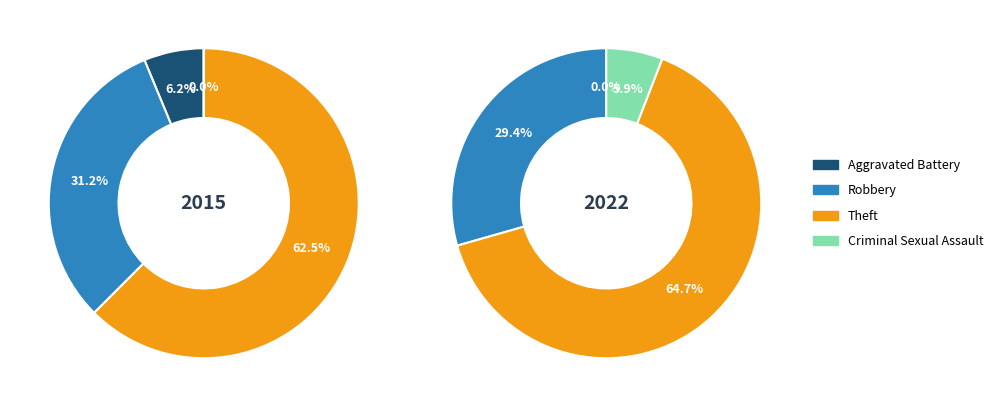

How many slices are in this pie chart?

4